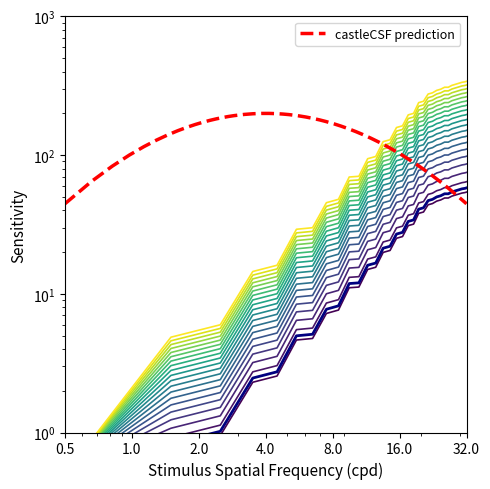

Does the chart display data point markers on the line(s)?

No